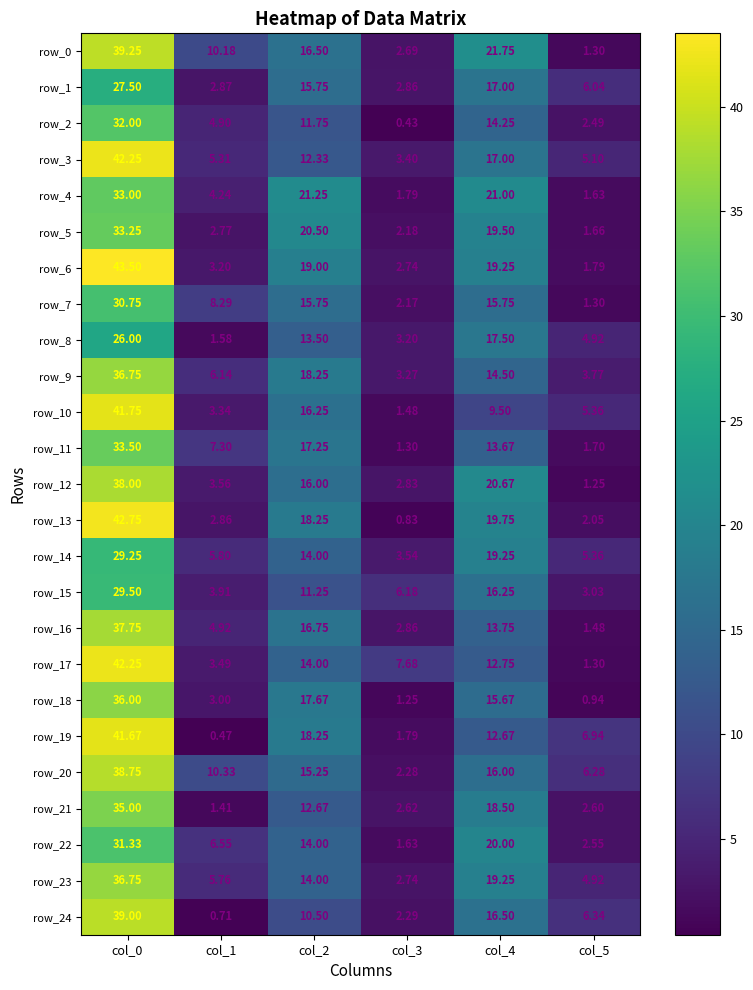

At which label does row_24 first exceed 10?

col_0